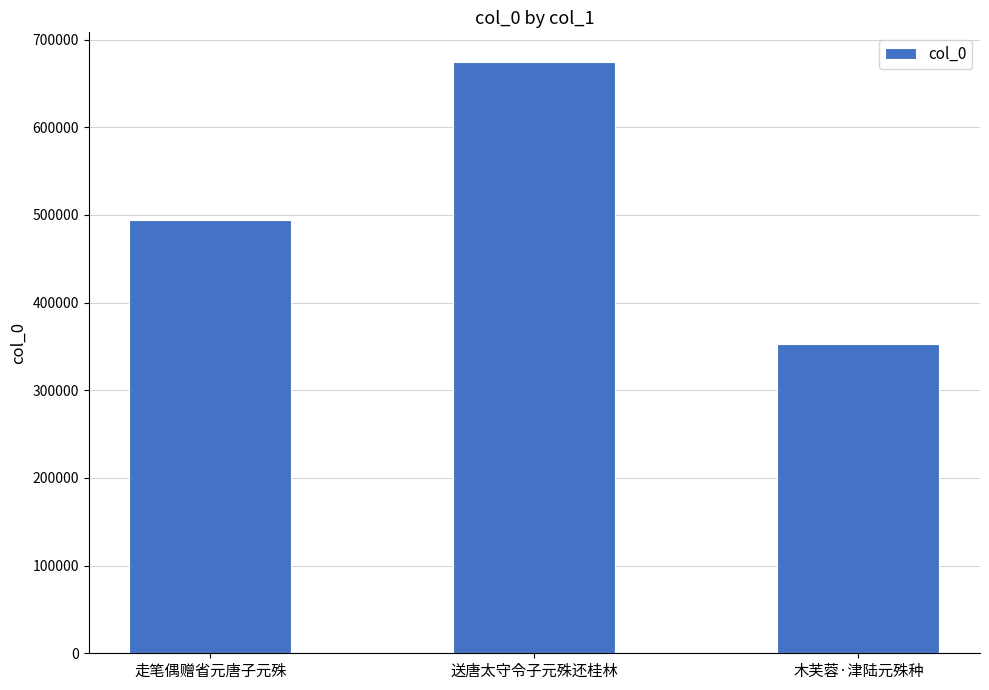

What position from the right is 送唐太守令子元殊还桂林?

2